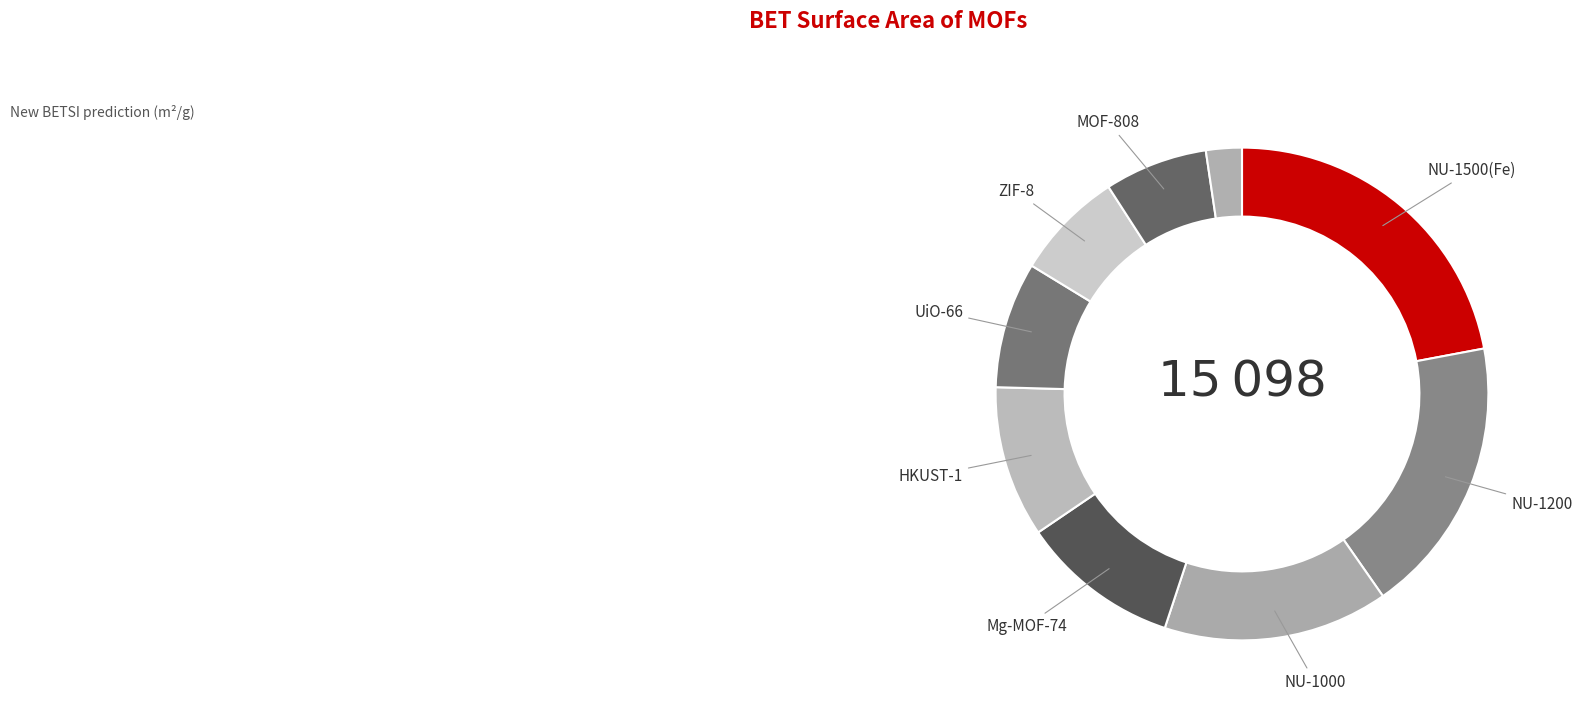

Does any single category account for the majority?

No